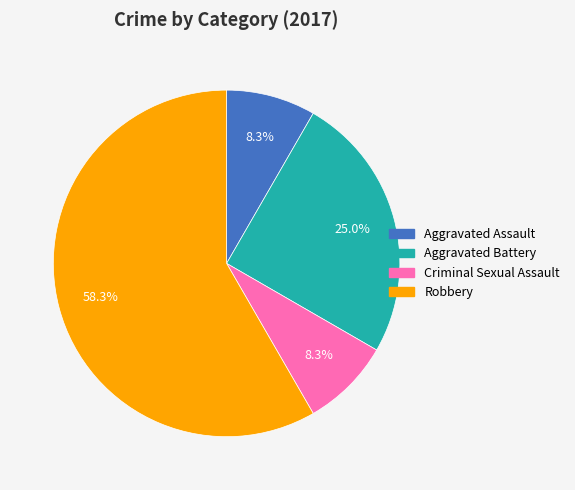

To the nearest percent, what portion does Criminal Sexual Assault represent?

8%